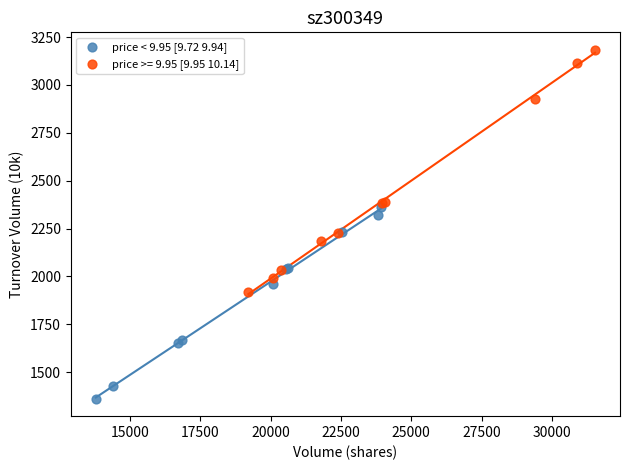

Which series contains the highest Y value?

price >= 9.95 [9.95 10.14]